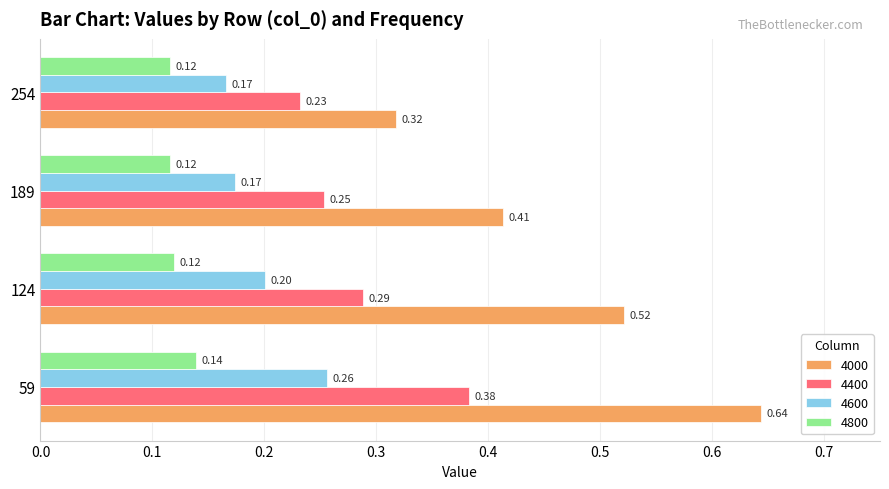

Which series changed the most between 124 and 189?

4000